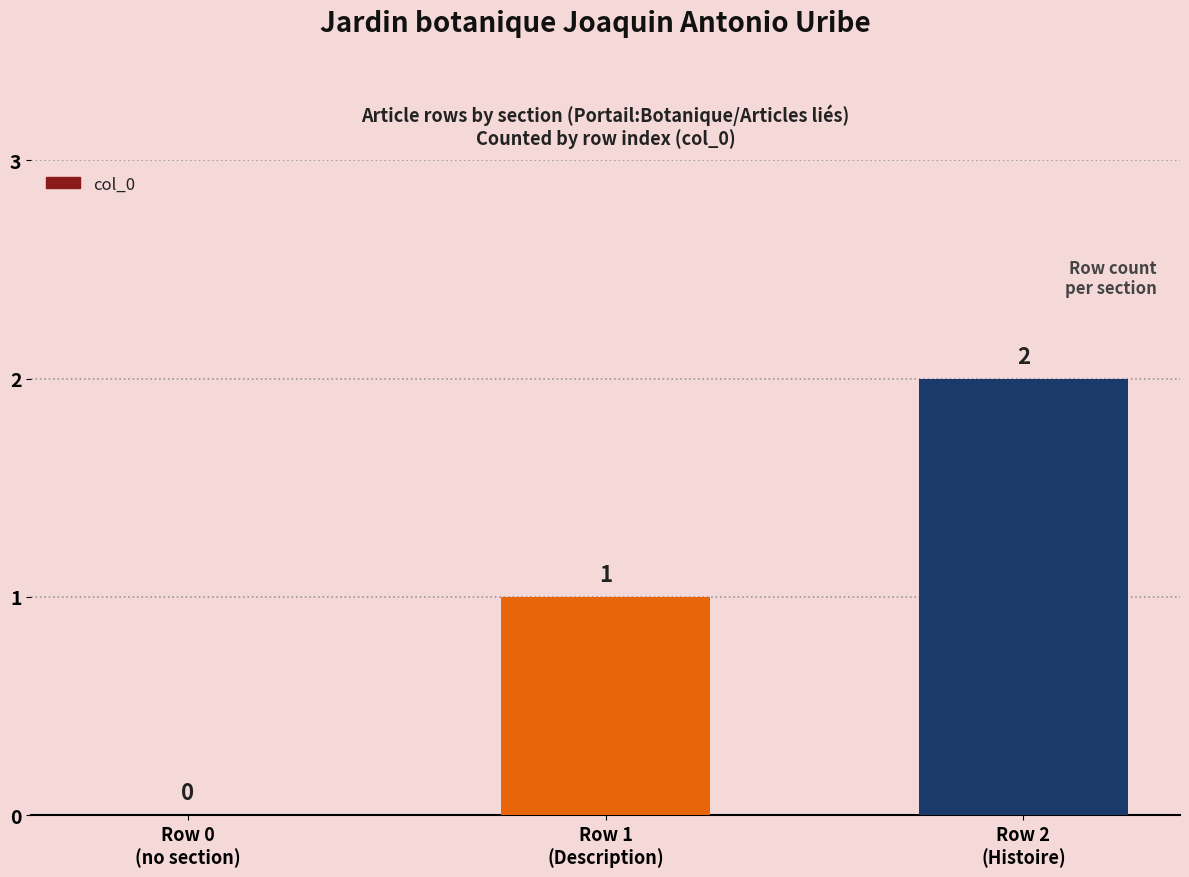

Reading right to left, extract all data points from this chart.

Row 2
(Histoire)=2	Row 1
(Description)=1	Row 0
(no section)=0